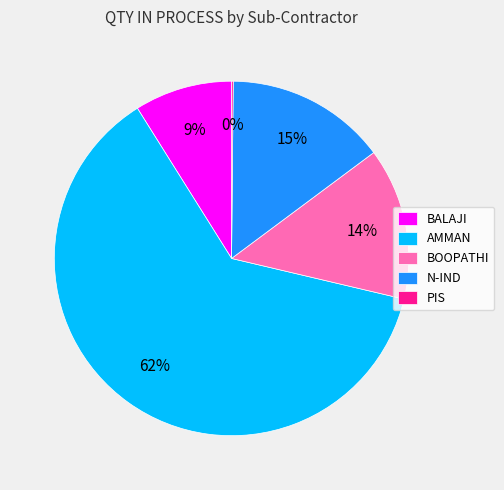

Is it true that BOOPATHI is 21% of the pie?

False